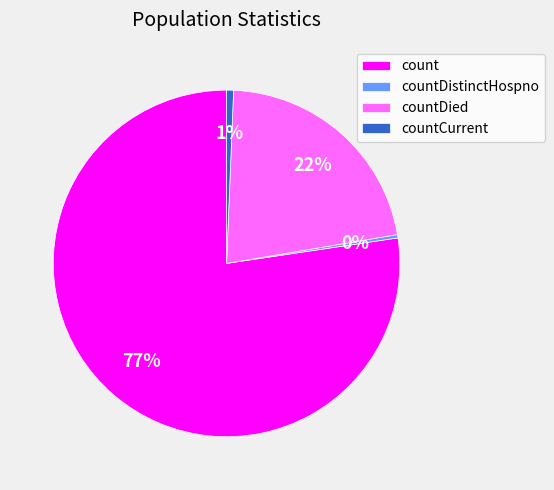

Is it true that count is 77% of the pie?

True